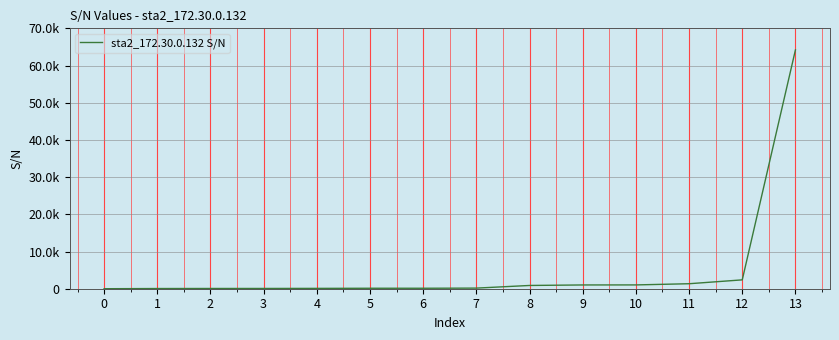

The value at 0 is 1. True or false?

True